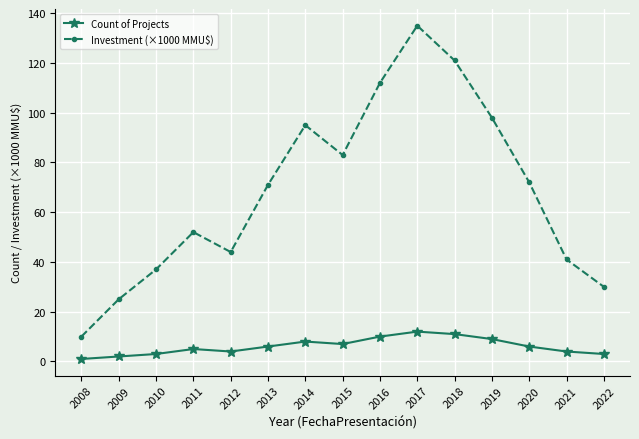

True or false: Investment (×1000 MMU$) and Count of Projects cross at least once.

False